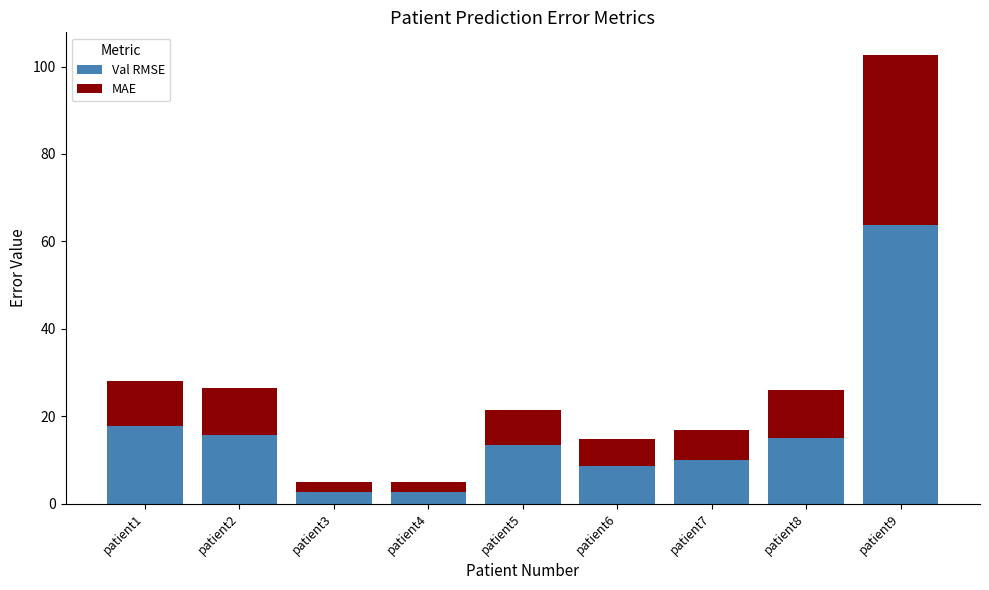

What is the maximum value for Val RMSE?

63.8